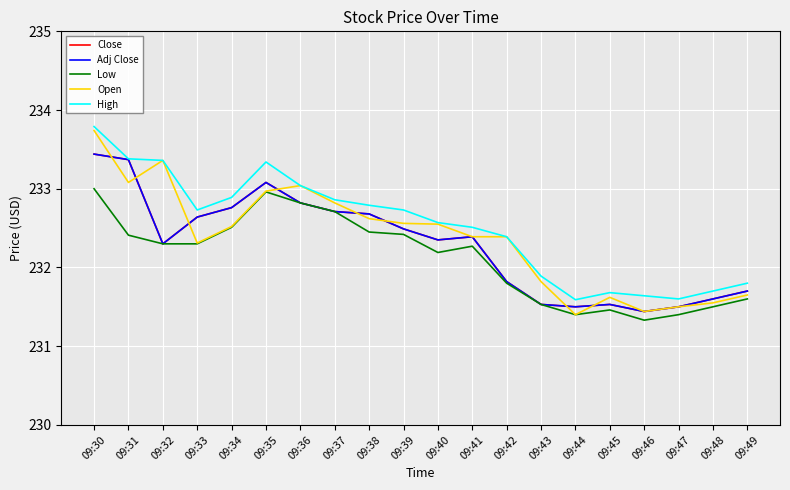

True or false: Adj Close has more than 1 points higher than both neighbors.

True